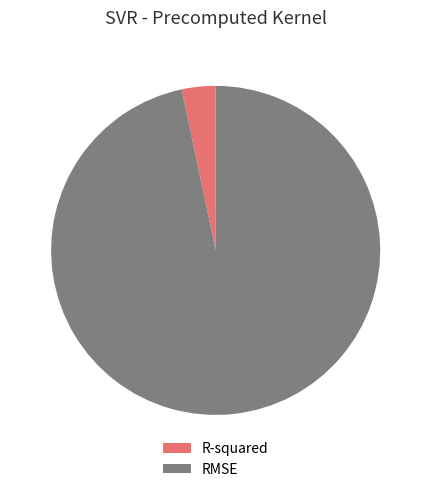

Is the sum of R-squared and RMSE greater than half?

Yes